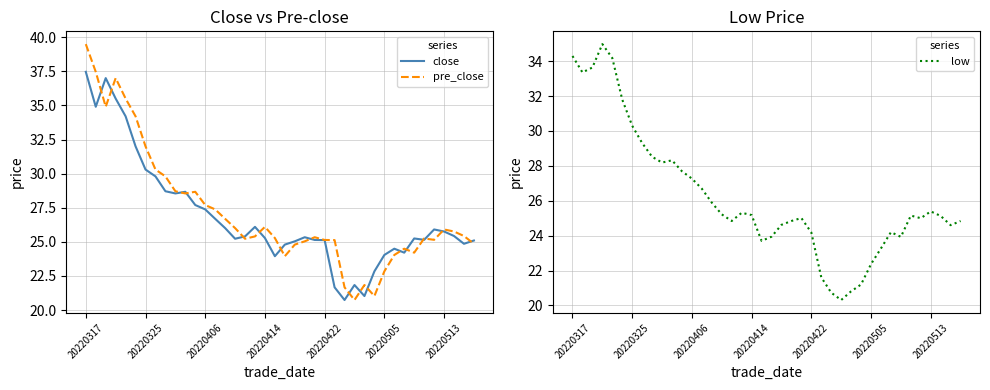

True or false: close and low cross at least once.

False